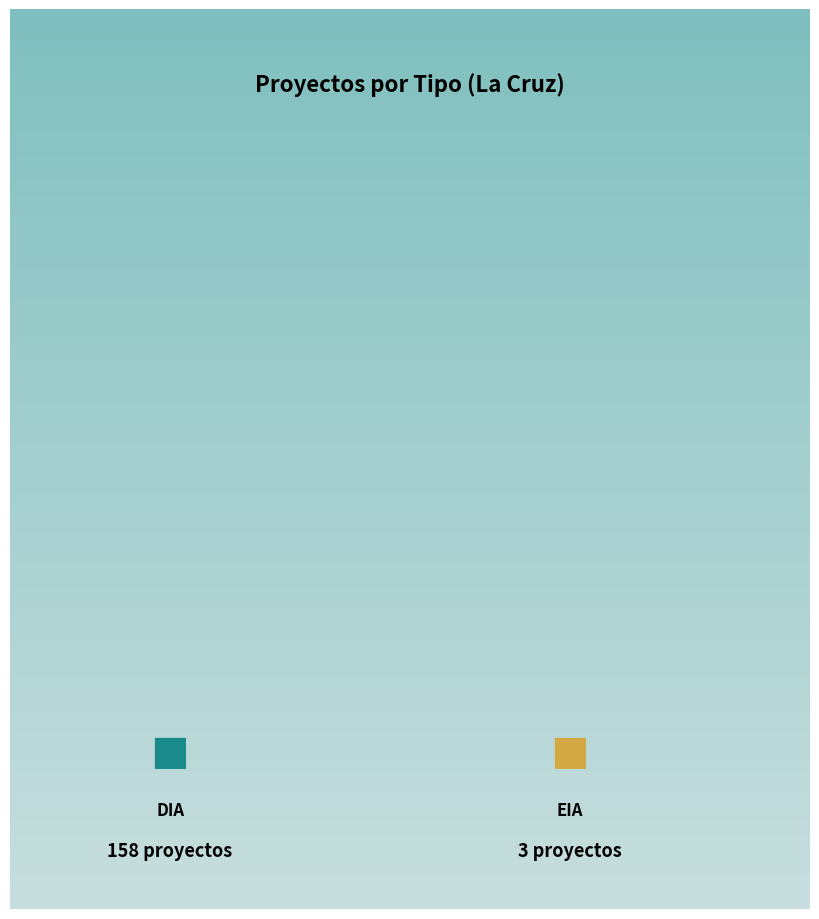

Count the number of slices in the pie.

2